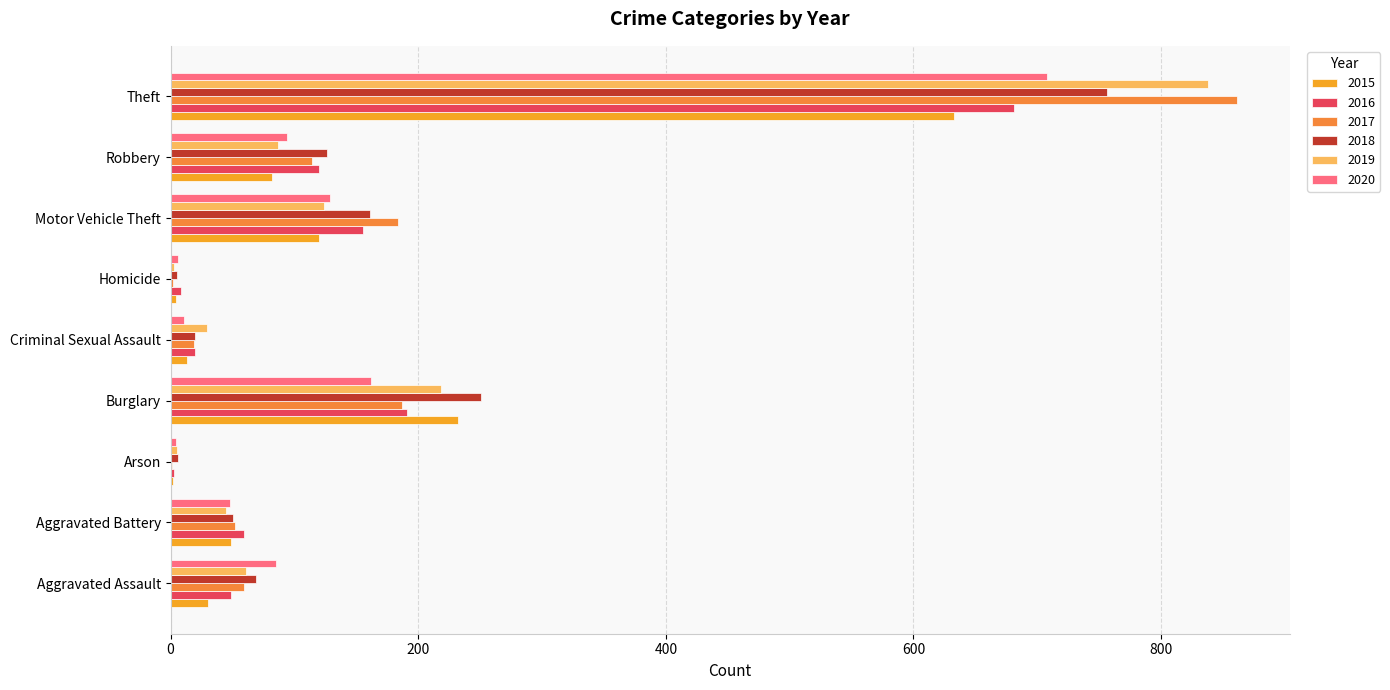

Which series has the widest spread of values?

2017